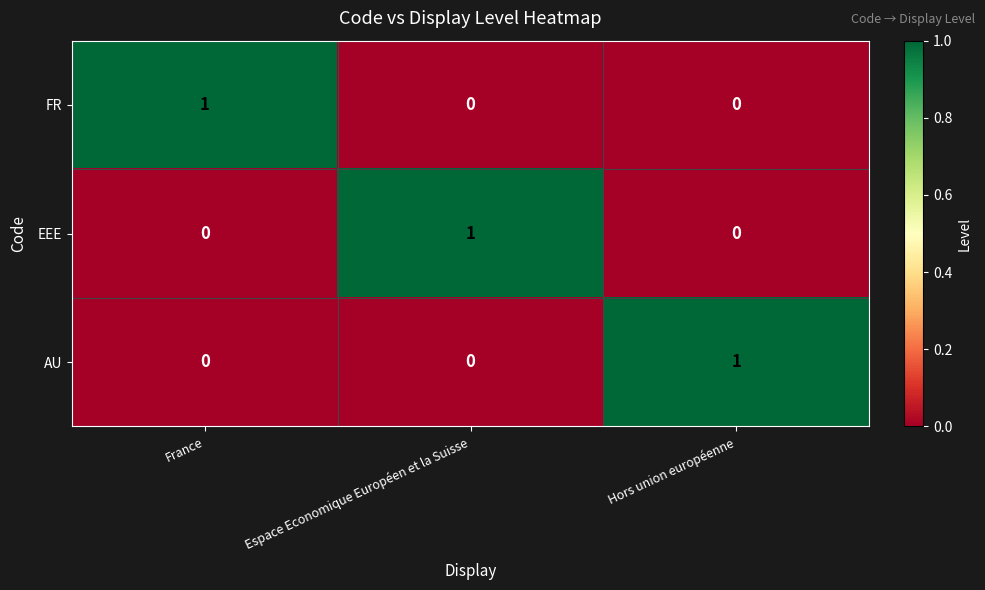

Which category has the highest value in the EEE series?

Espace Economique Européen et la Suisse